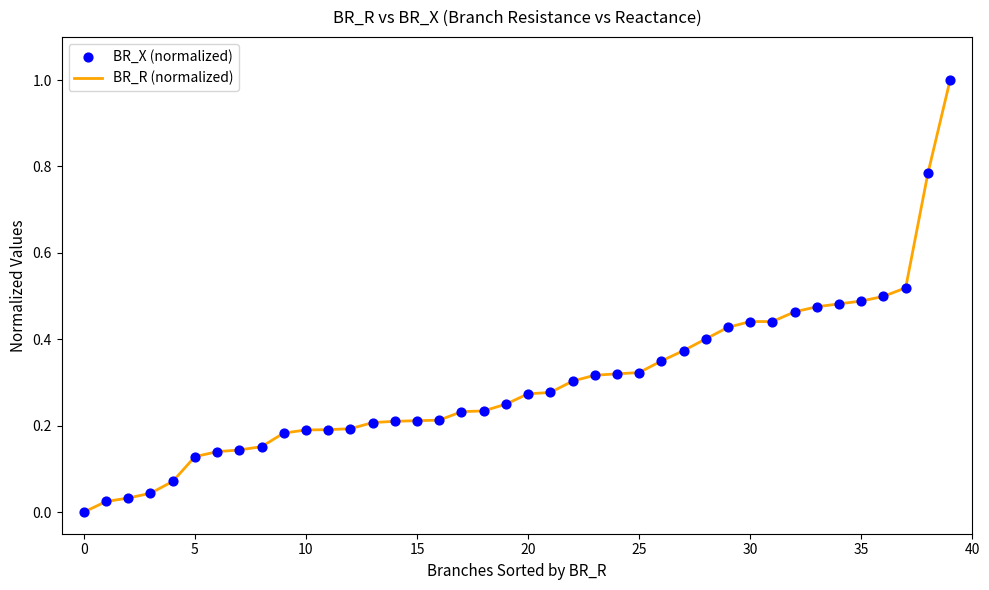

What is the difference between the maximum and minimum values?

1.0